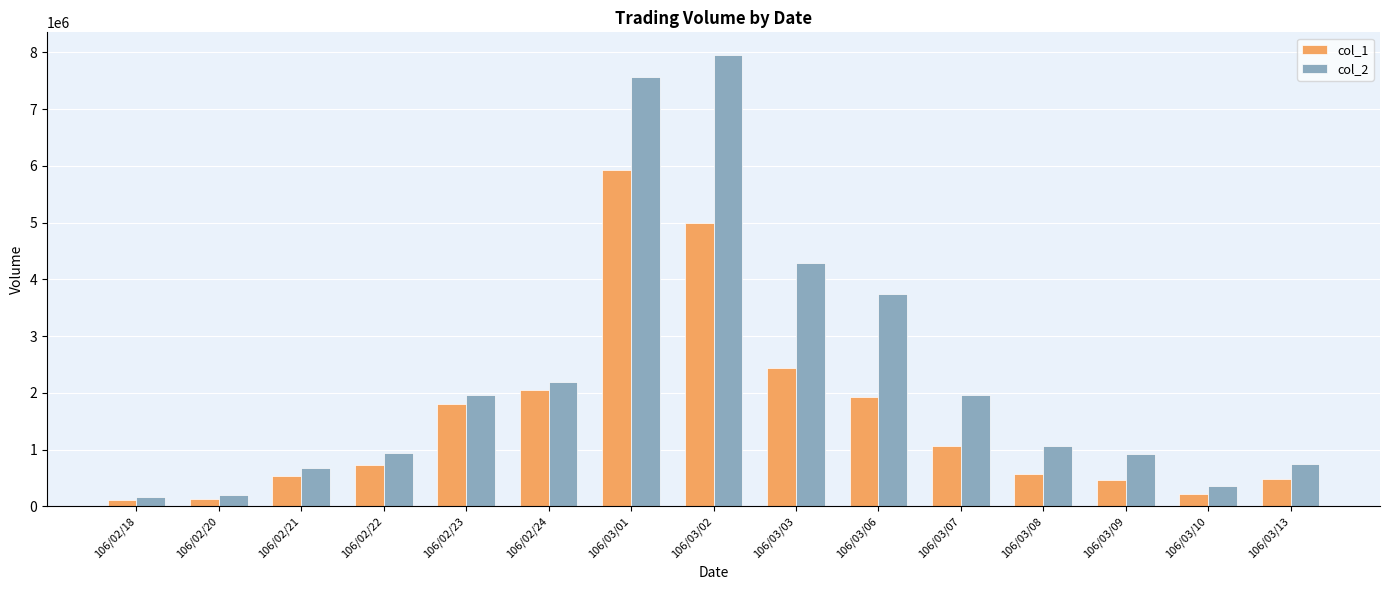

How many bars are there in each group?

2